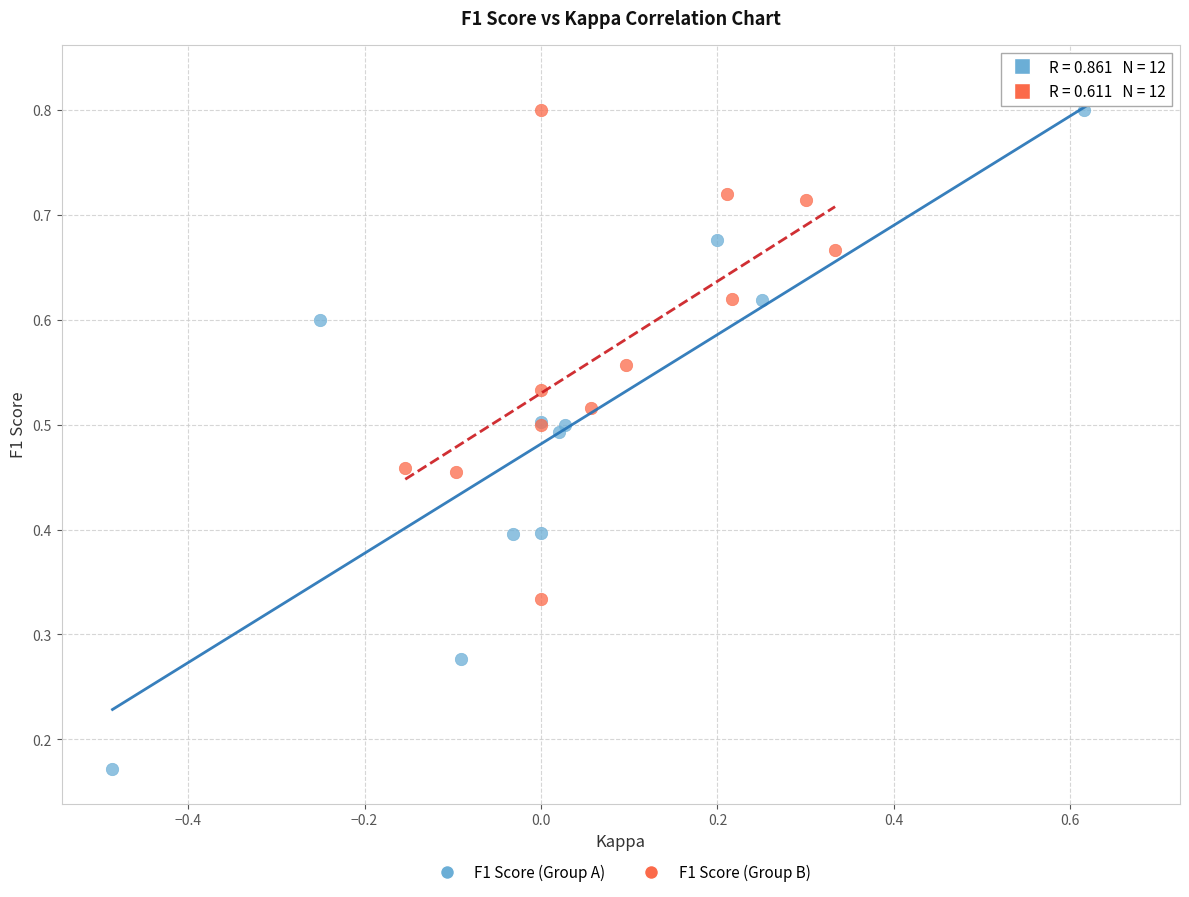

Which series has the largest Y range (max minus min)?

F1 Score (Group A)